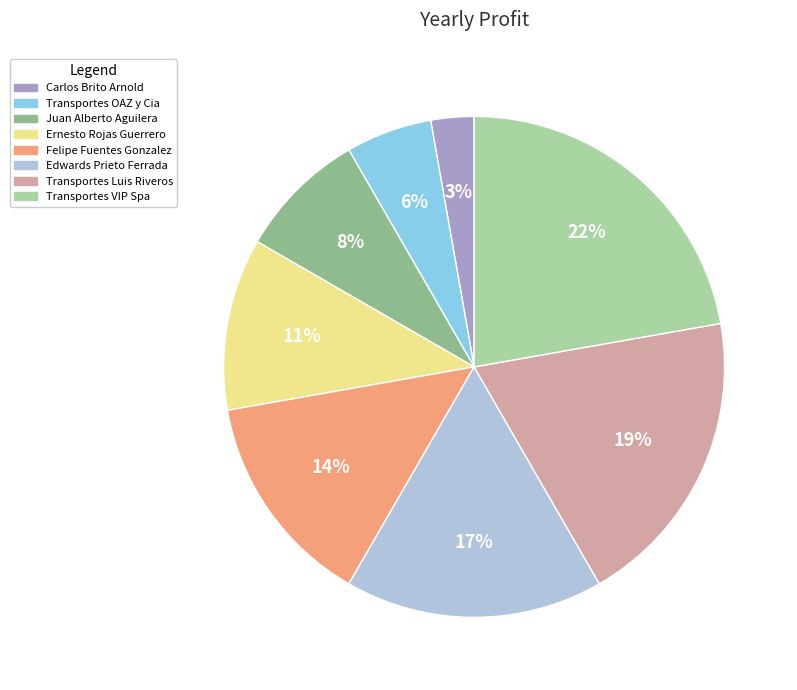

Which category has the smallest portion of the pie?

Carlos Brito Arnold